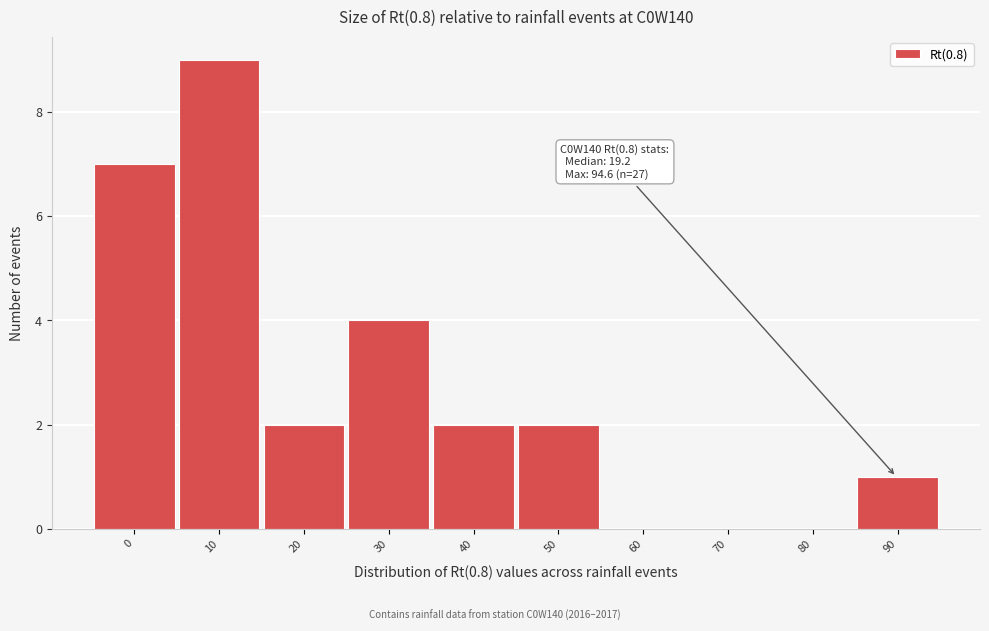

Reading left to right, extract all data points from this chart.

0=7	10=9	20=2	30=4	40=2	50=2	60=0	70=0	80=0	90=1